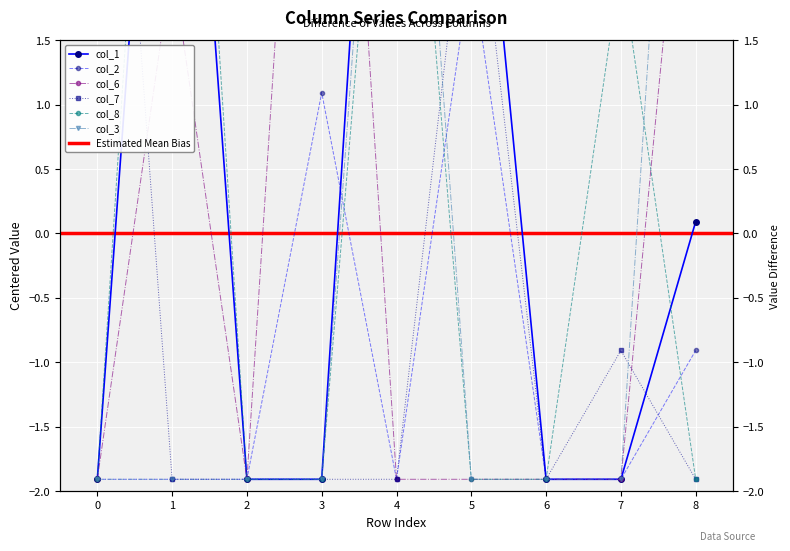

Which series ends up on top after the final intersection of col_7 and col_8?

col_7